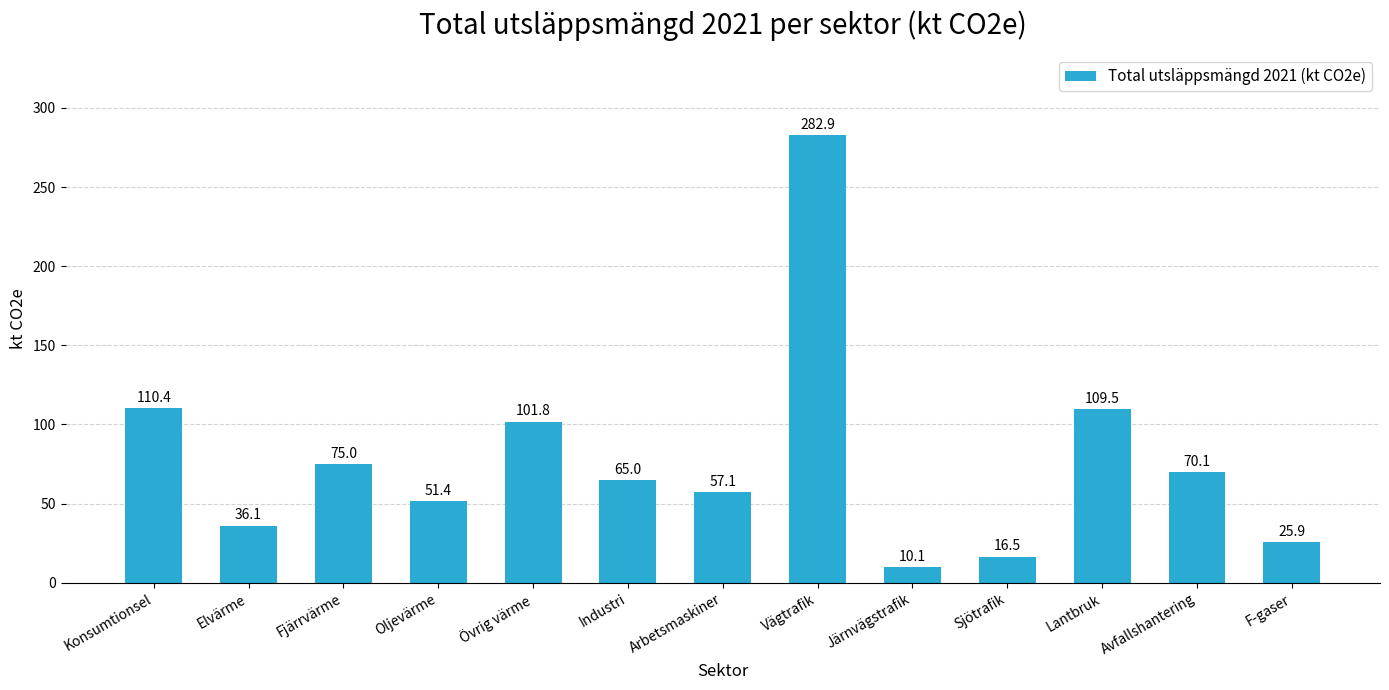

What is the difference between the second highest and second lowest values?

93.9